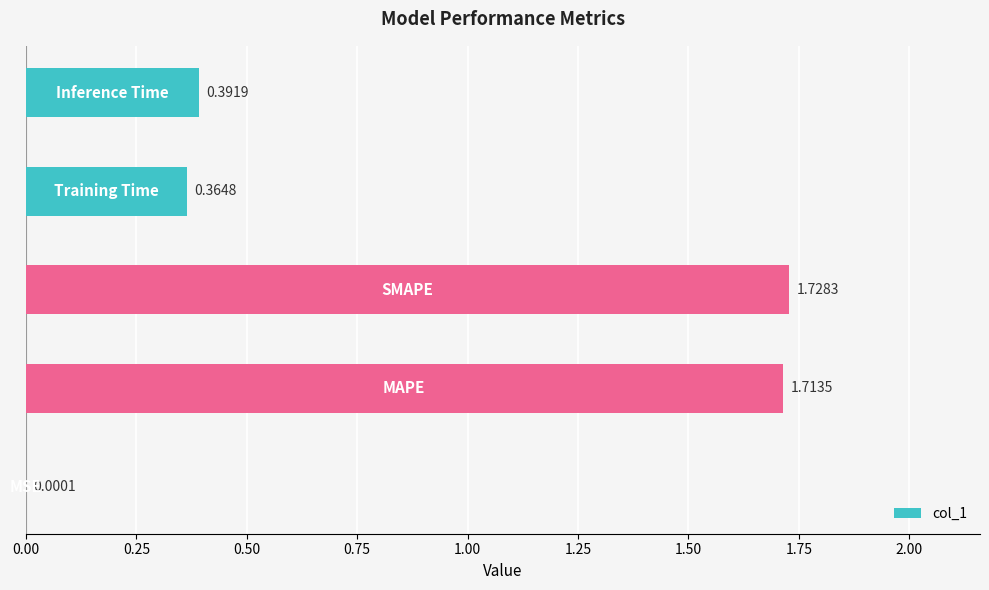

Are the bars horizontal?

Yes